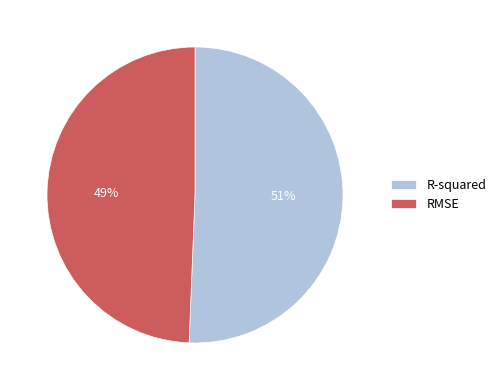

Which slice is the largest?

R-squared